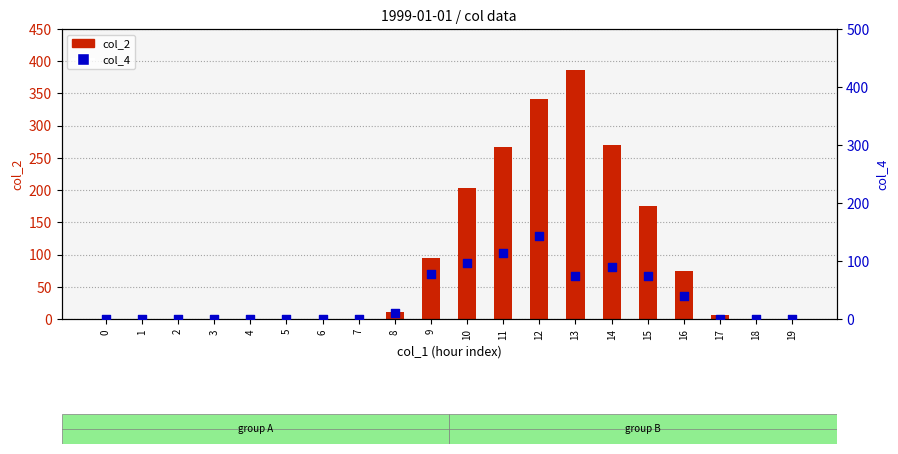

What are all the series names shown in the legend?

col_2 (bar), col_4 (scatter)